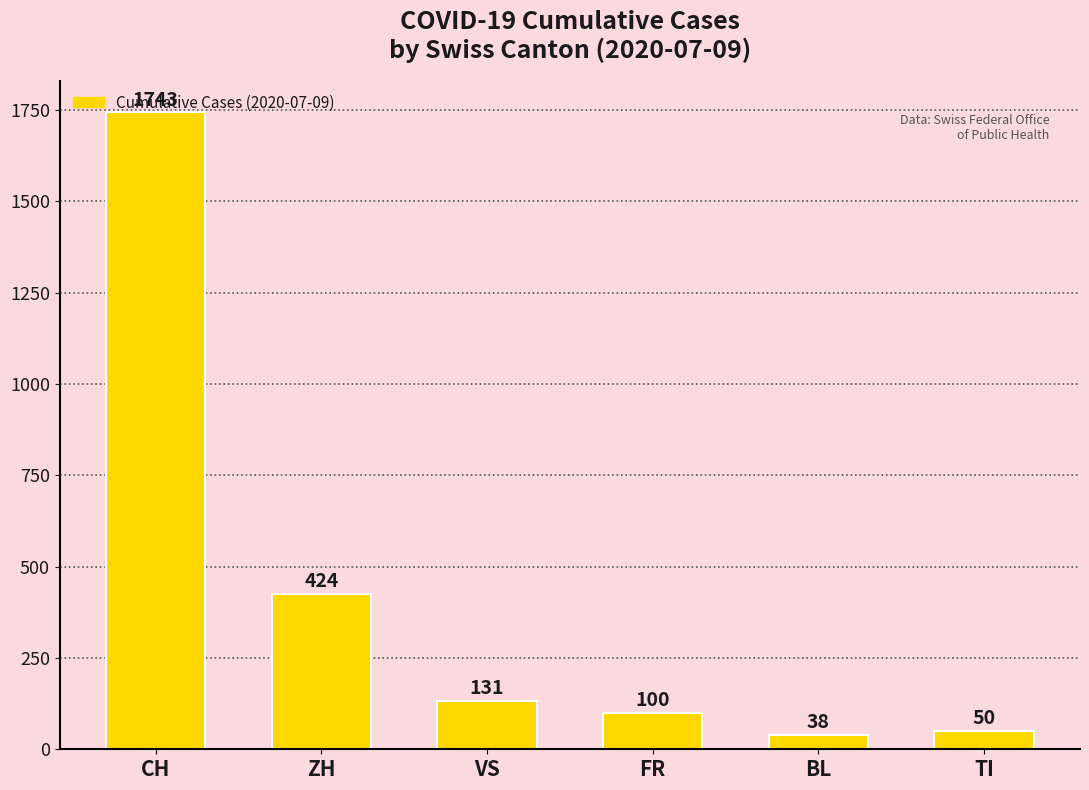

What is the greatest value displayed?

1743